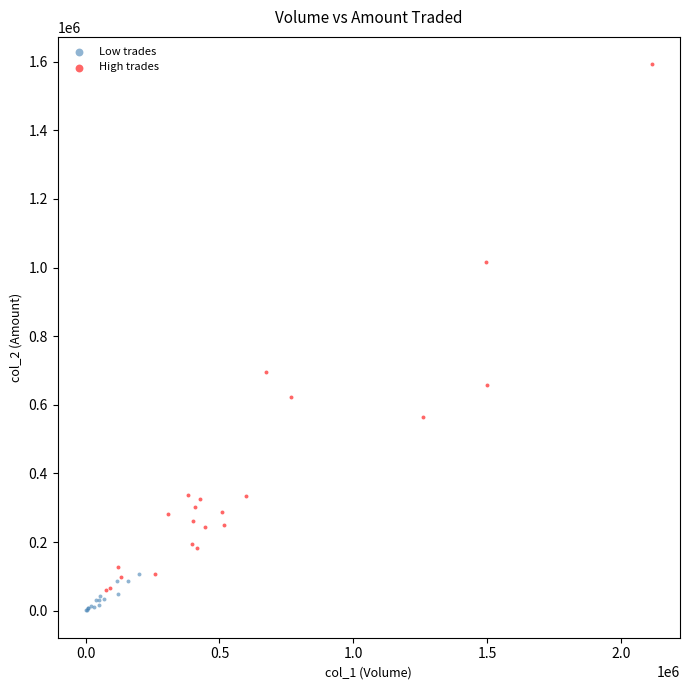

Which series has the largest Y range (max minus min)?

High trades